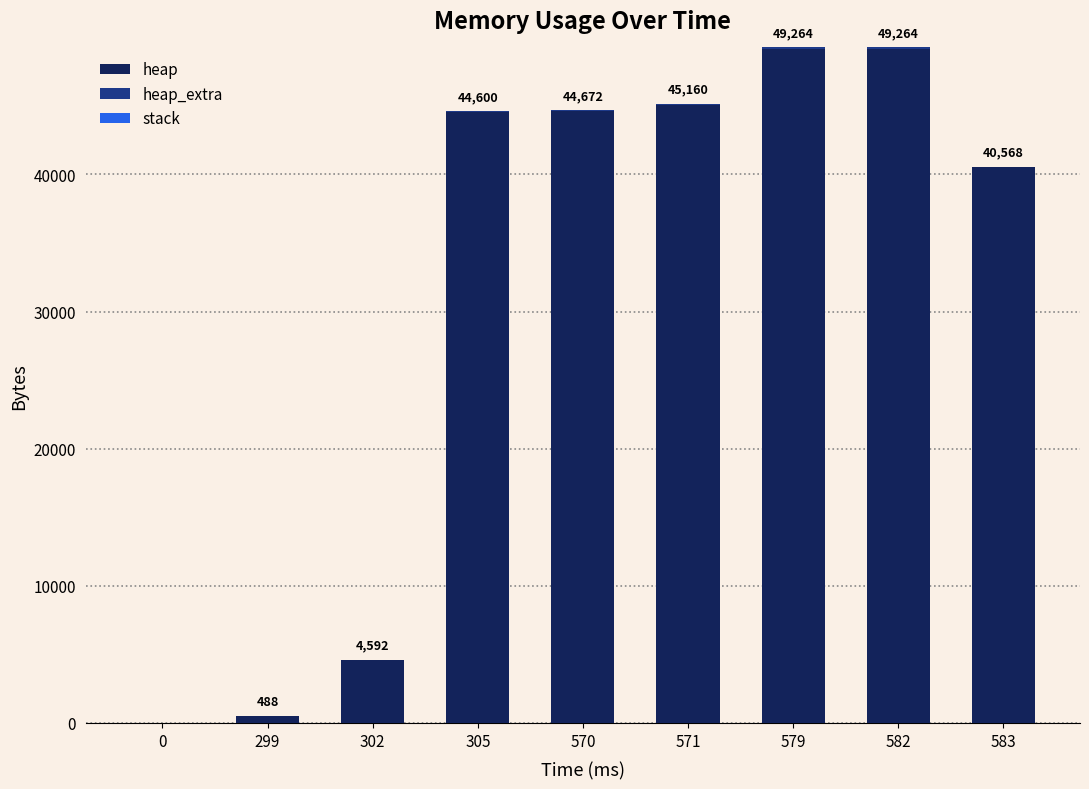

What is the sum of all heap values?

278205